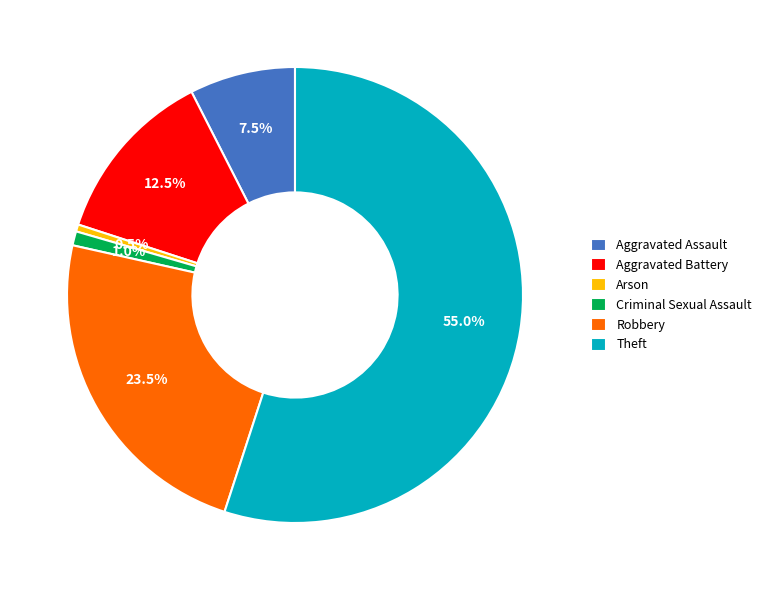

Which has a higher value, Theft or Aggravated Assault?

Theft